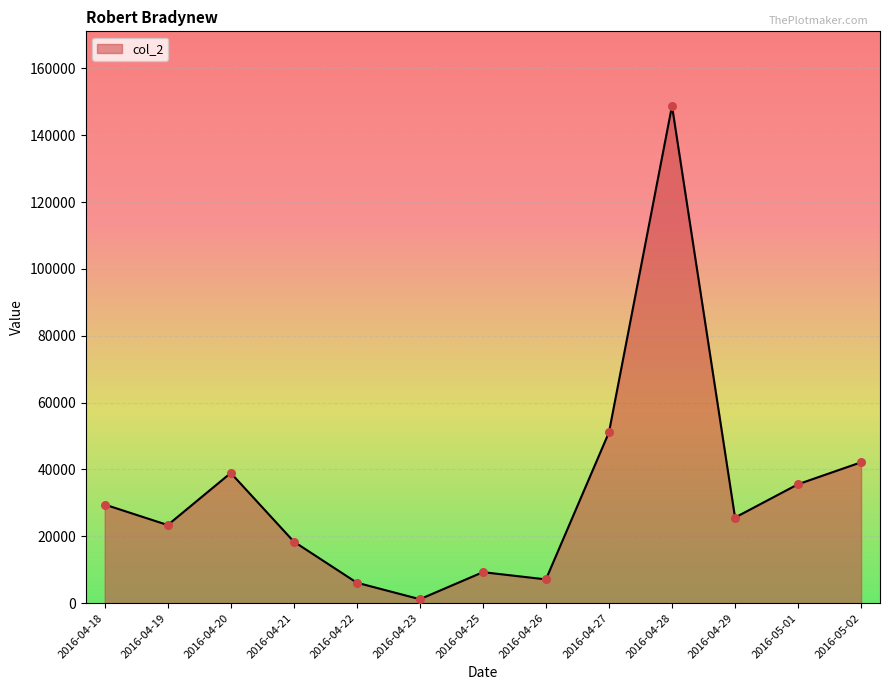

What is the ratio of the value at 2016-04-19 to the value at 2016-05-01?

0.7